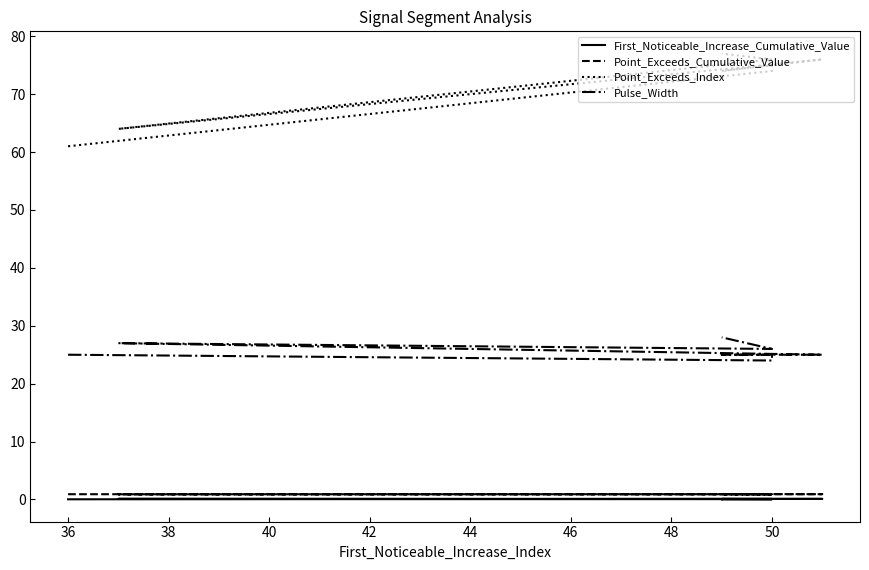

Count the First_Noticeable_Increase_Cumulative_Value values in the range 0 to 1.

10